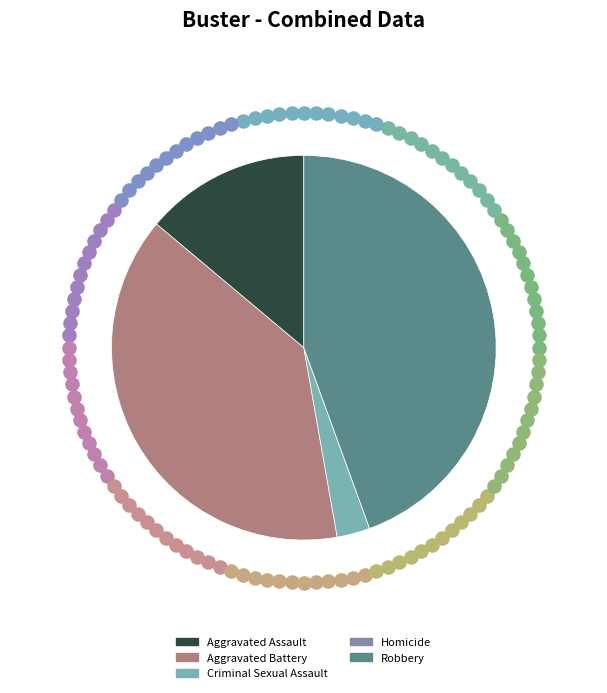

Is there a majority slice in this chart?

No